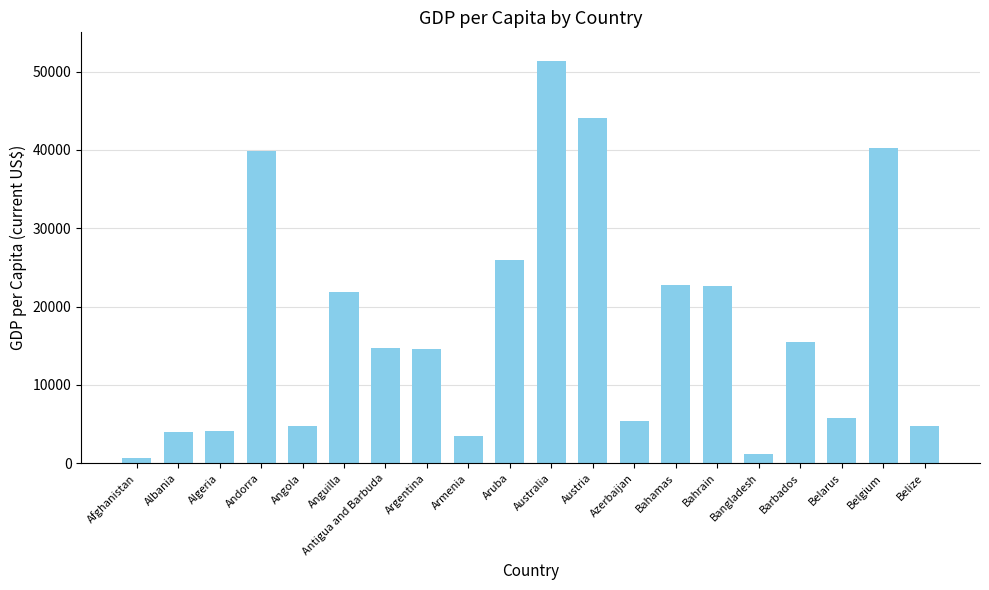

What is the label of the 8th bar from the left?

Argentina